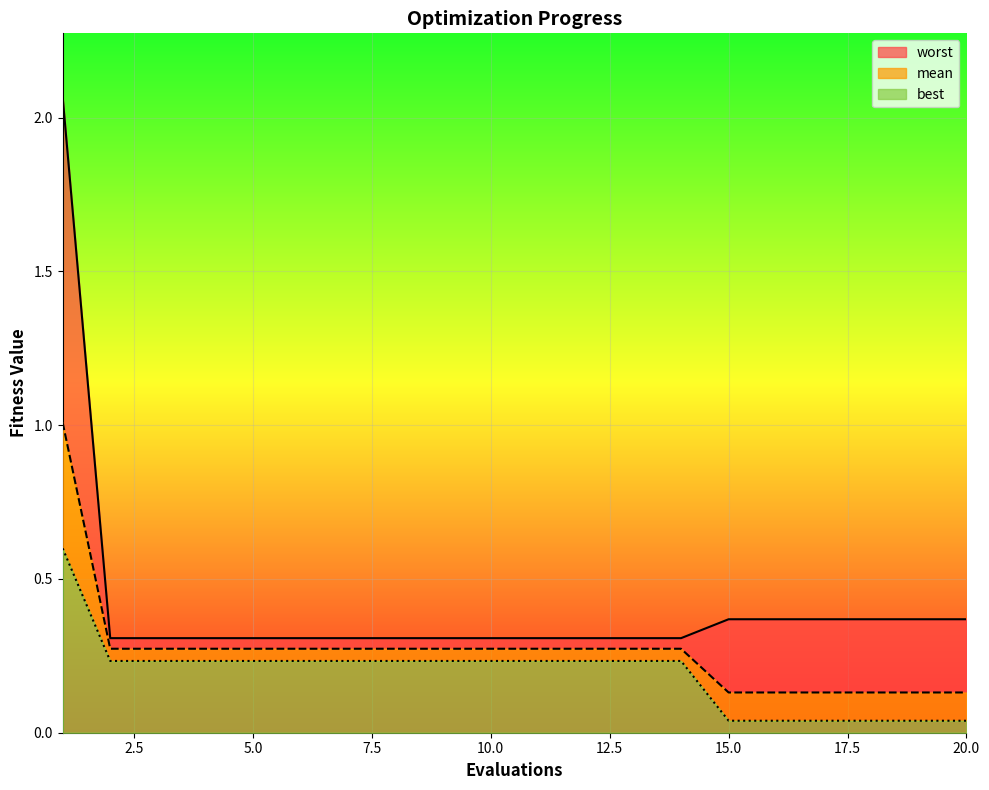

Does the chart display data point markers on the line(s)?

No